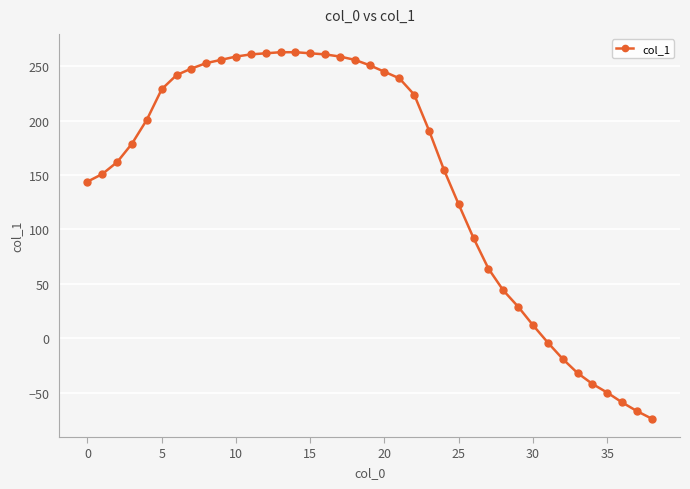

What is the average value?

147